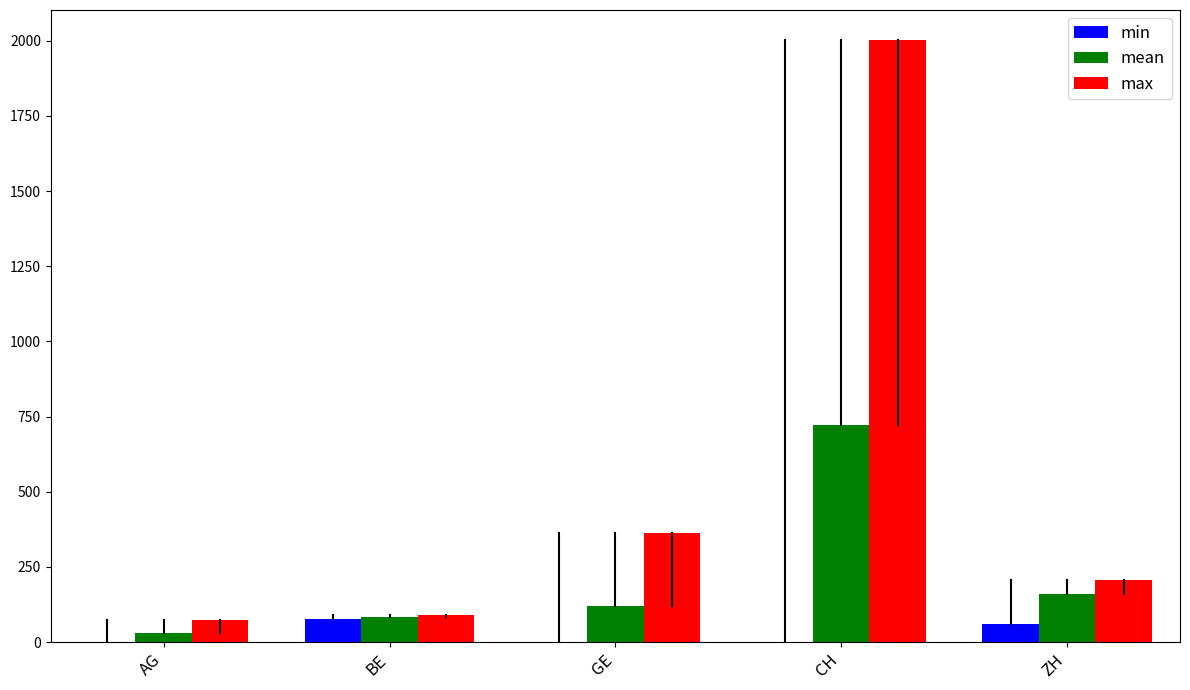

Reading left to right, list all the values displayed in this chart.

min: AG=1.0	BE=78.0	GE=1.0	CH=1.0	ZH=60.0
mean: AG=31.8	BE=84.2	GE=119.1	CH=721.8	ZH=158.7
max: AG=73.0	BE=91.0	GE=362.0	CH=2002.0	ZH=207.0